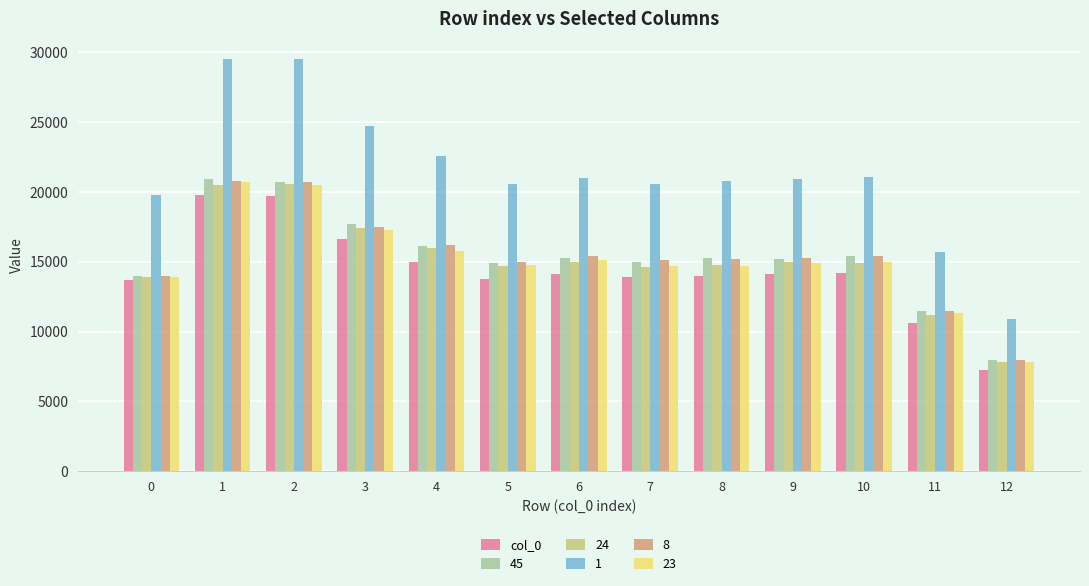

What is the greatest value displayed?

29500